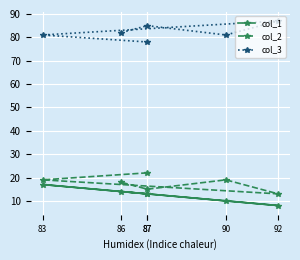

Which series has the widest spread of values?

col_1